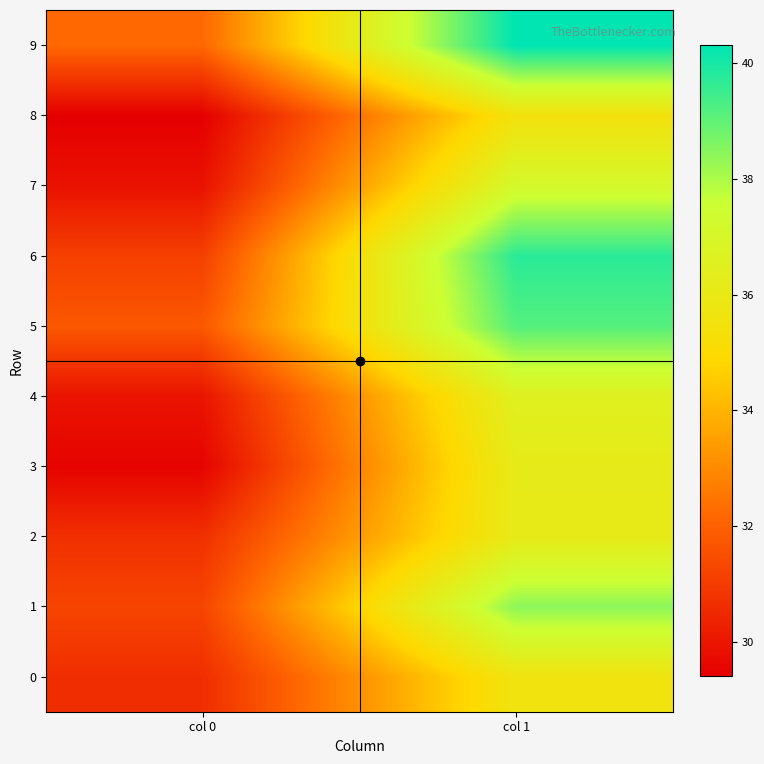

Which label corresponds to the smallest value in the chart?

col 0